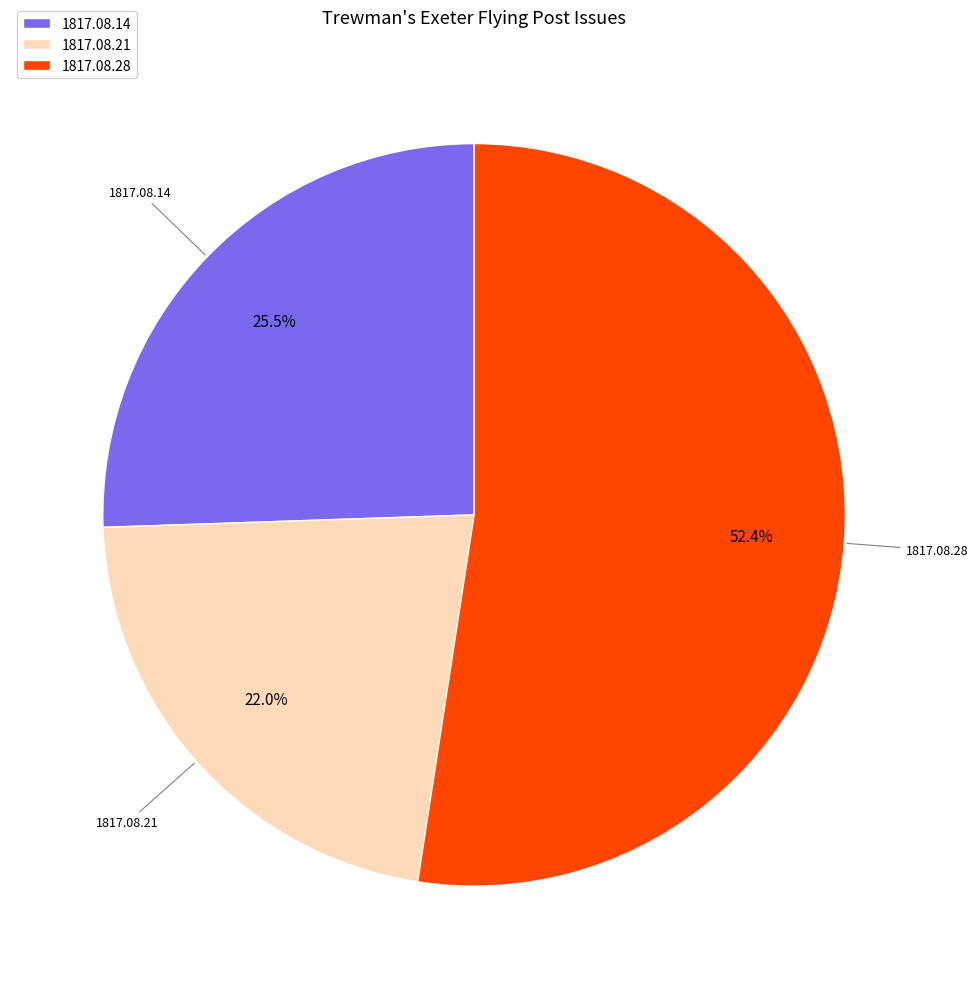

Is there any slice that represents more than half of the pie?

Yes